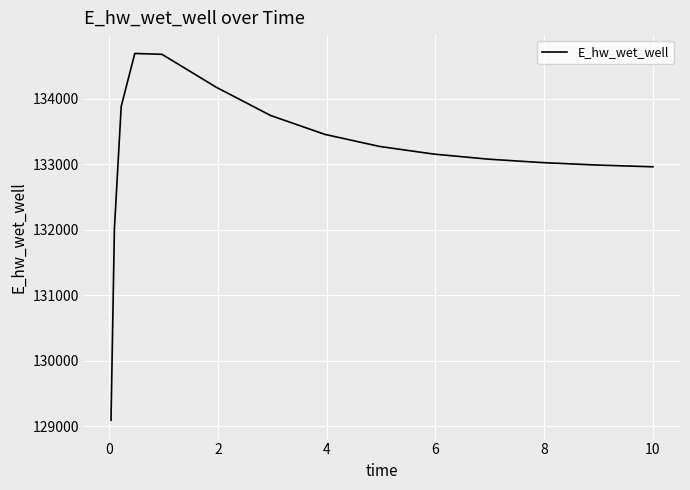

What is the minimum value shown in the chart?

129093.3